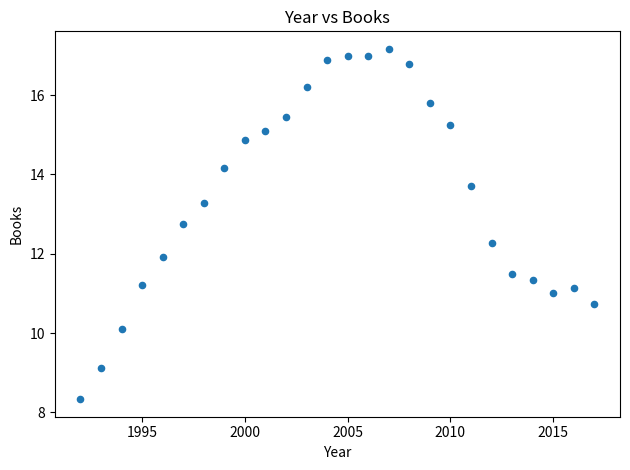

What is the range of Y values (max minus min)?

8.8